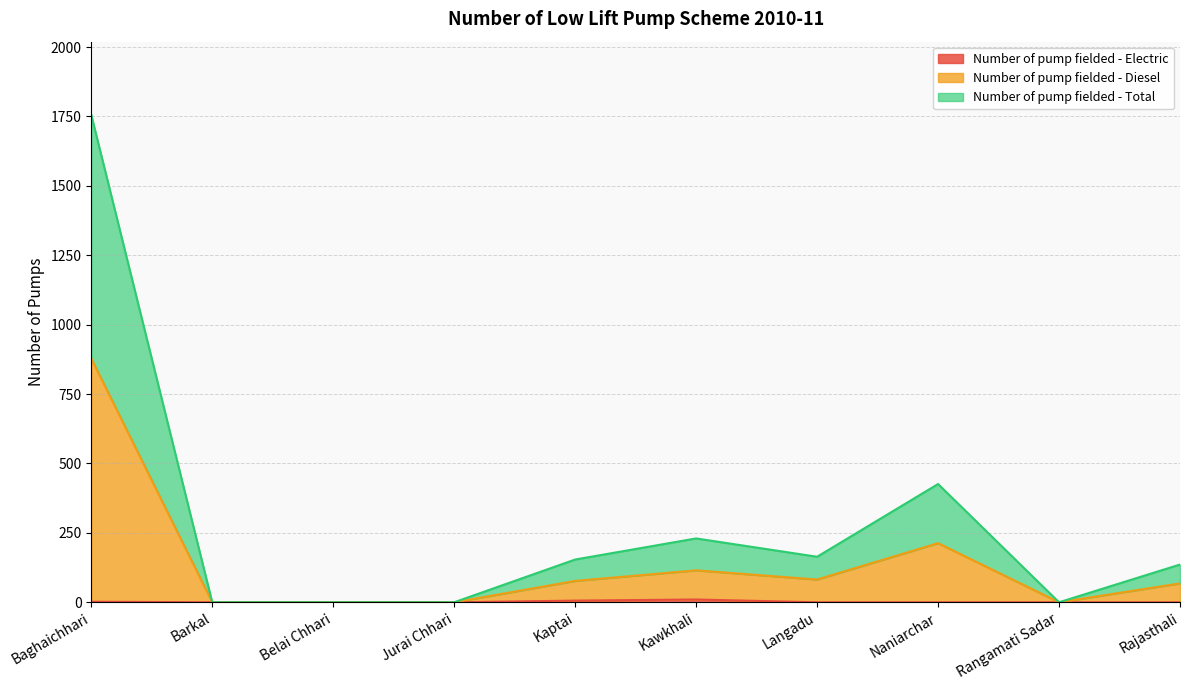

At which category does the chart reach its peak across all series?

Baghaichhari